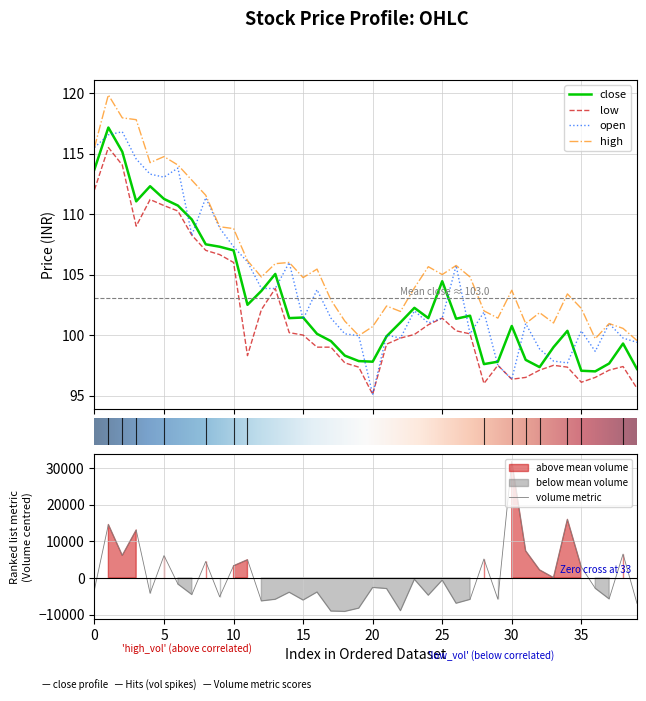

What is the highest value of the open series?

116.8